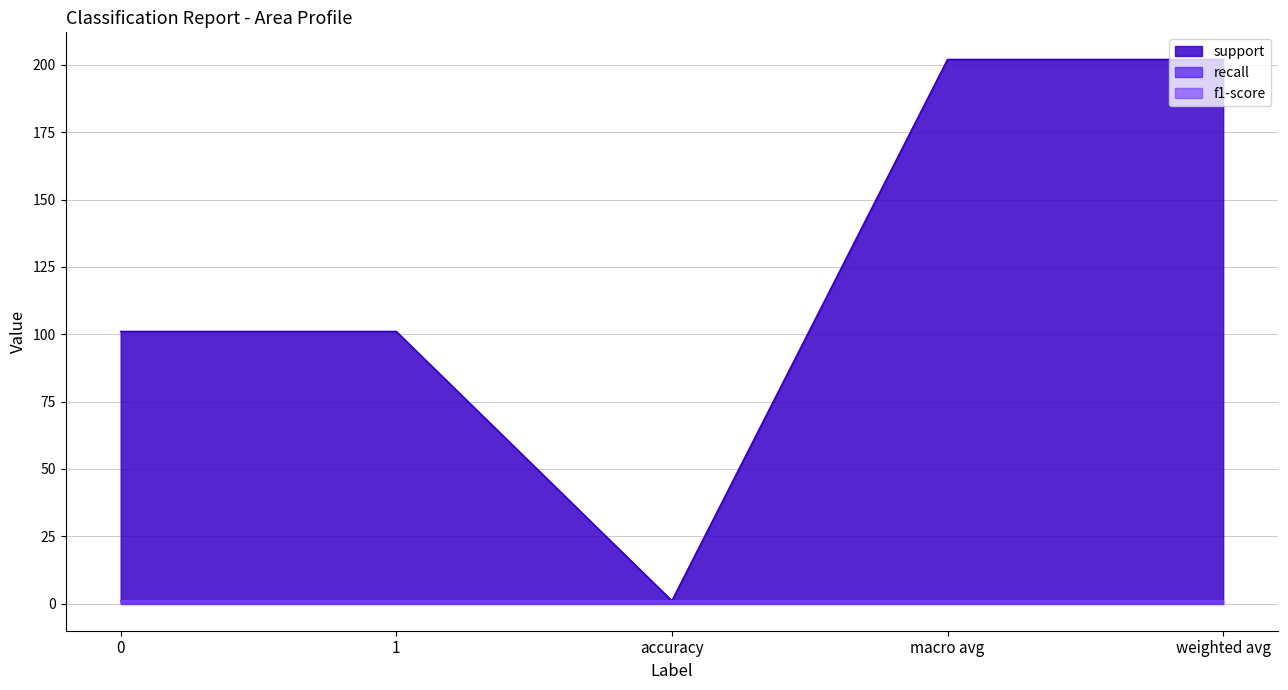

Rank the categories by f1-score value from lowest to highest.

0, 1, accuracy, macro avg, weighted avg